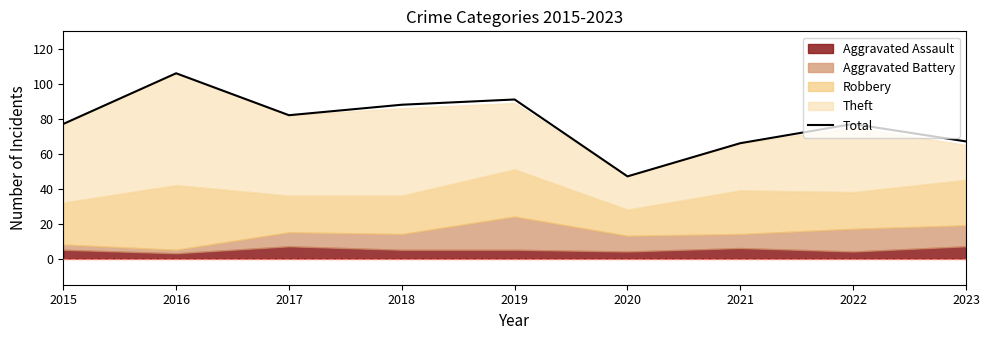

Where is the first local minimum?

2017